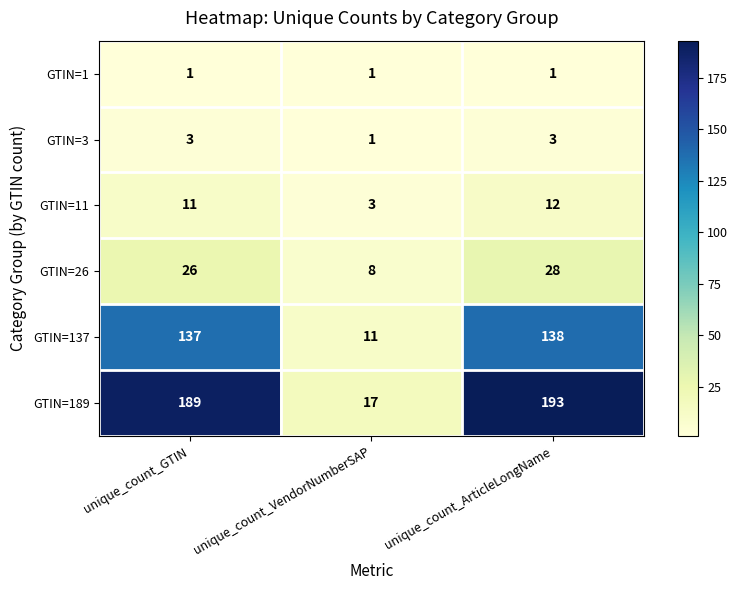

True or false: GTIN=137 has a value of 17 at unique_count_VendorNumberSAP.

False